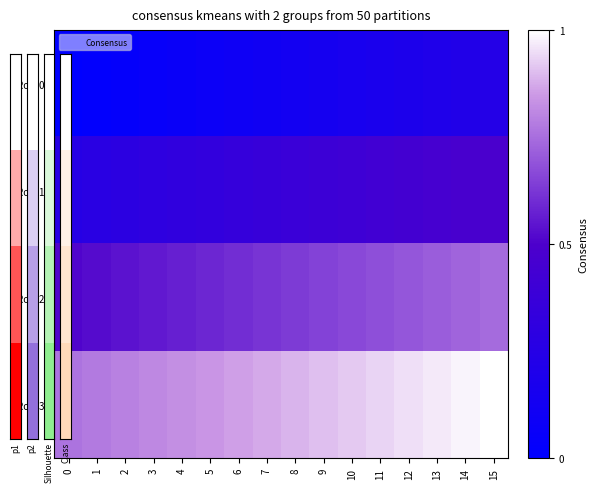

What is the total value across all series at 11?

140